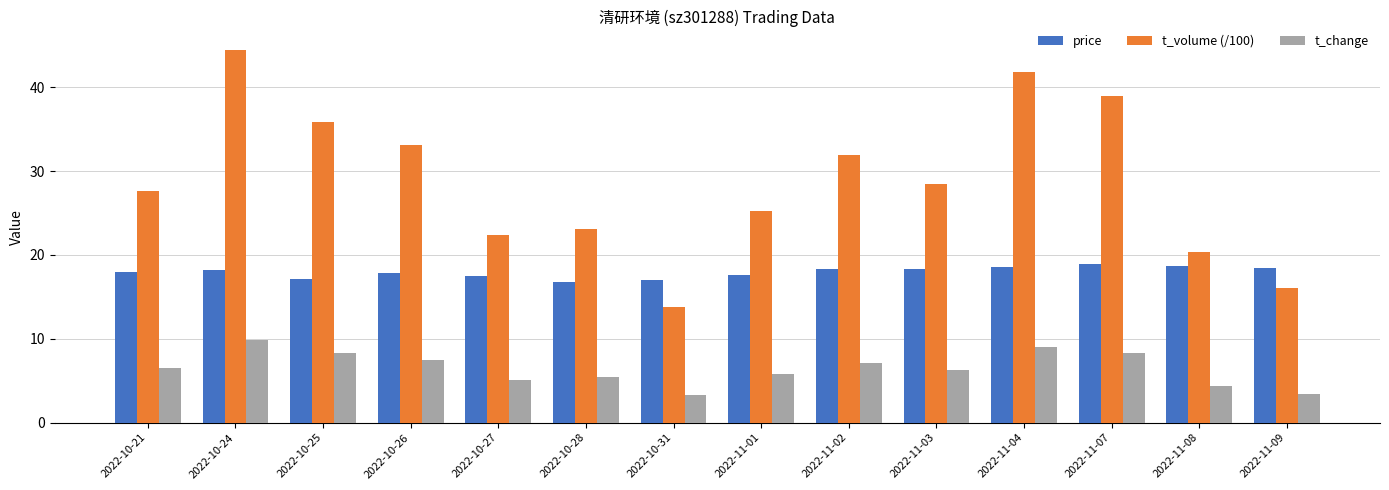

What is the difference between the highest and lowest values at 2022-11-02?

24.8